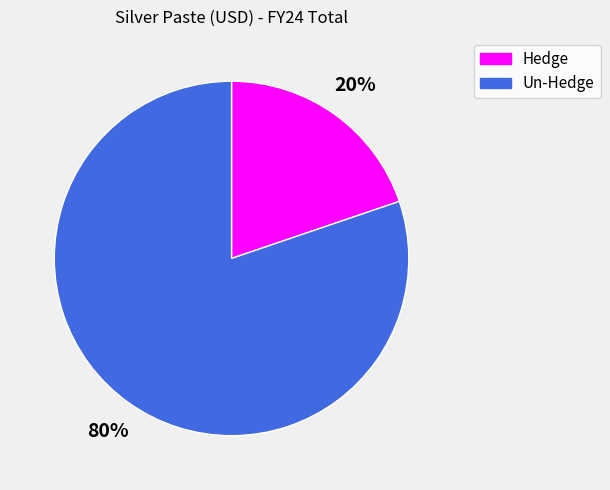

Is it true that Un-Hedge is 80% of the pie?

True